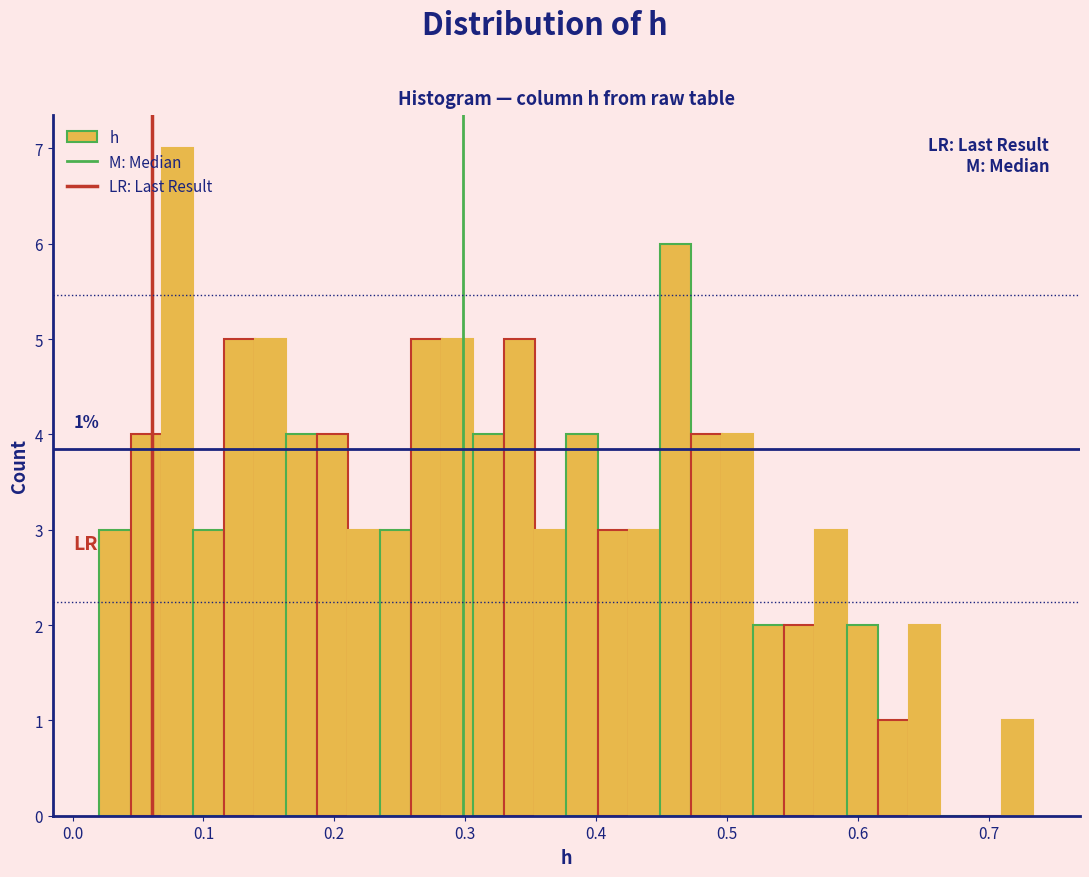

Read against the x-axis, roughly where is the centre of the tallest bar?

0.08